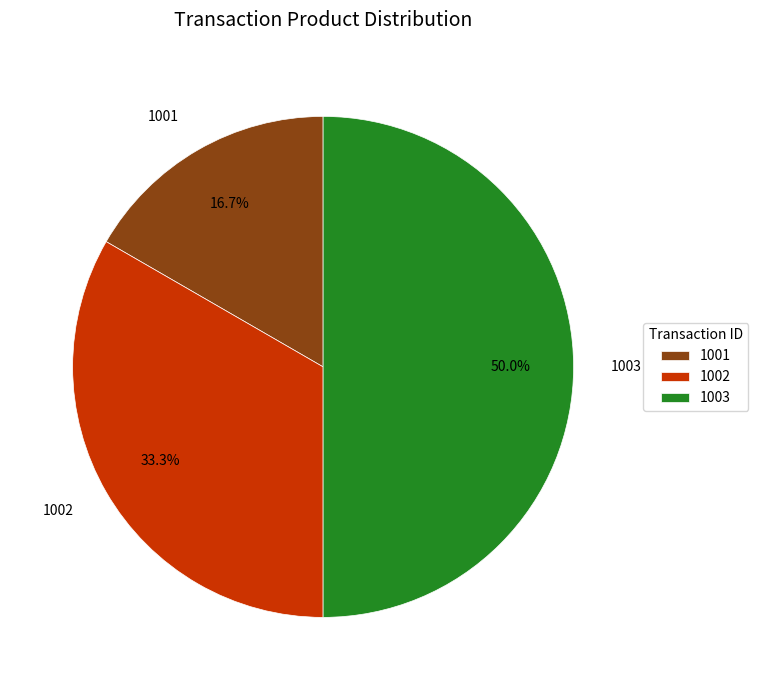

Which category has the biggest portion of the pie?

1003